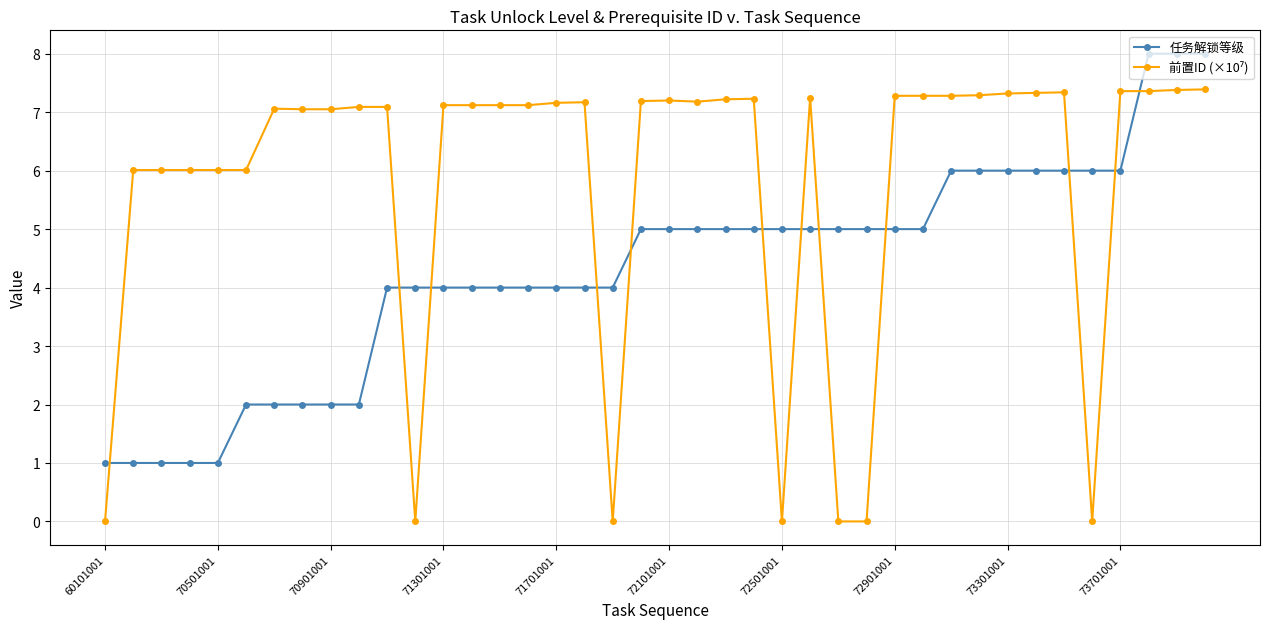

How many categories are shown in the chart?

40